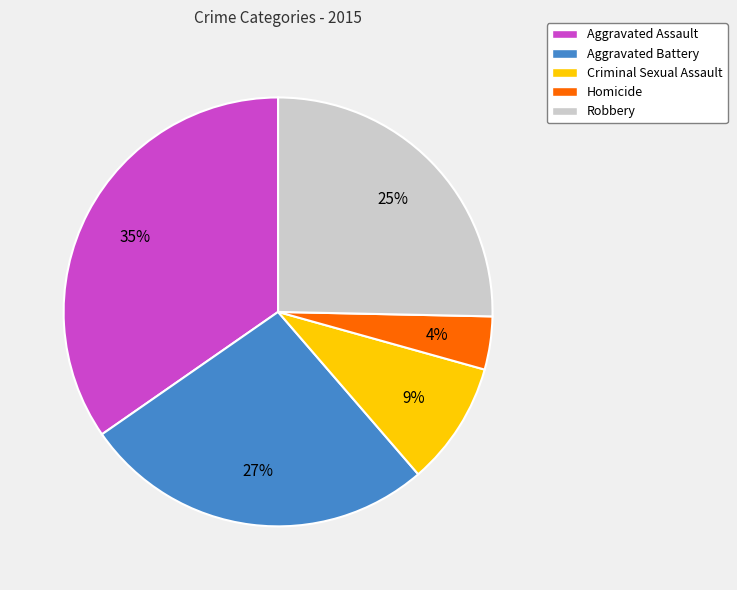

To the nearest percent, what is the difference between the largest and smallest slice percentages?

31%